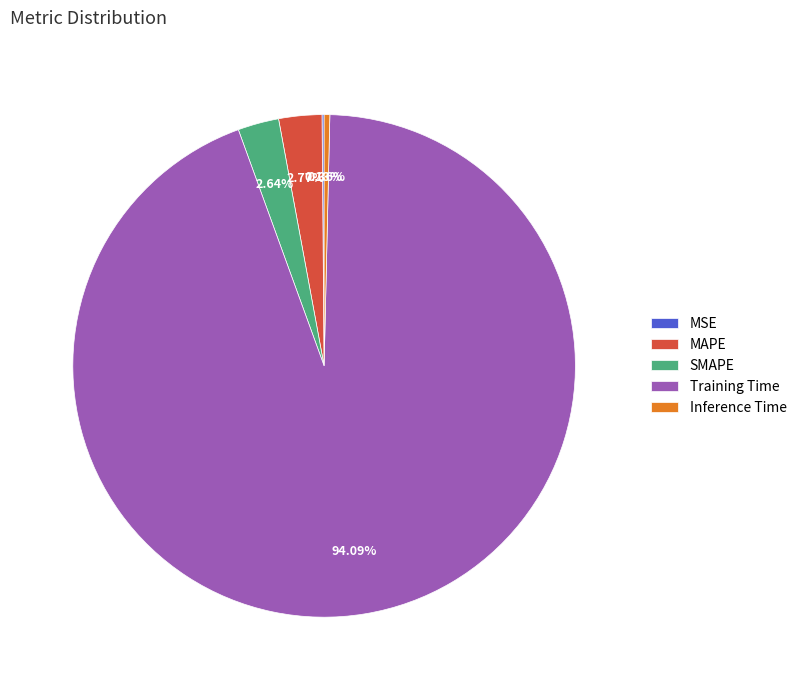

What is the largest slice in the pie chart?

Training Time